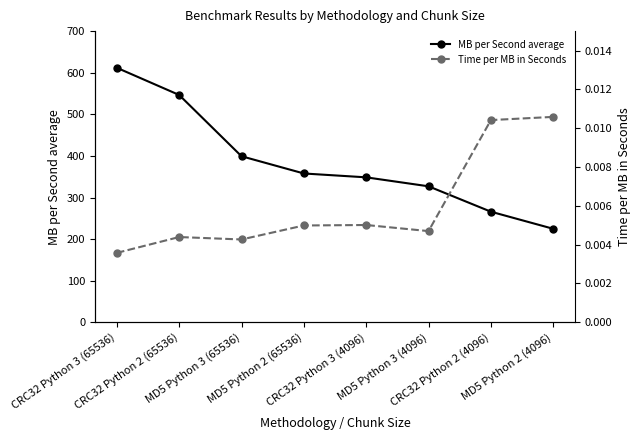

What are all the series names shown in the legend?

MB per Second average, Time per MB in Seconds